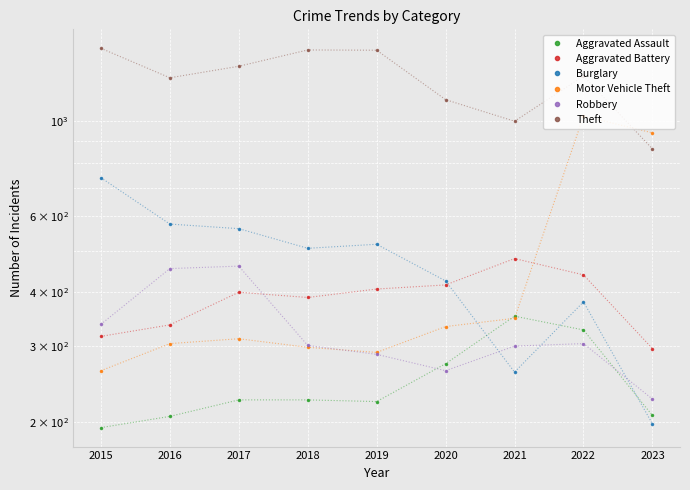

Which category has the highest value in the Theft series?

2015